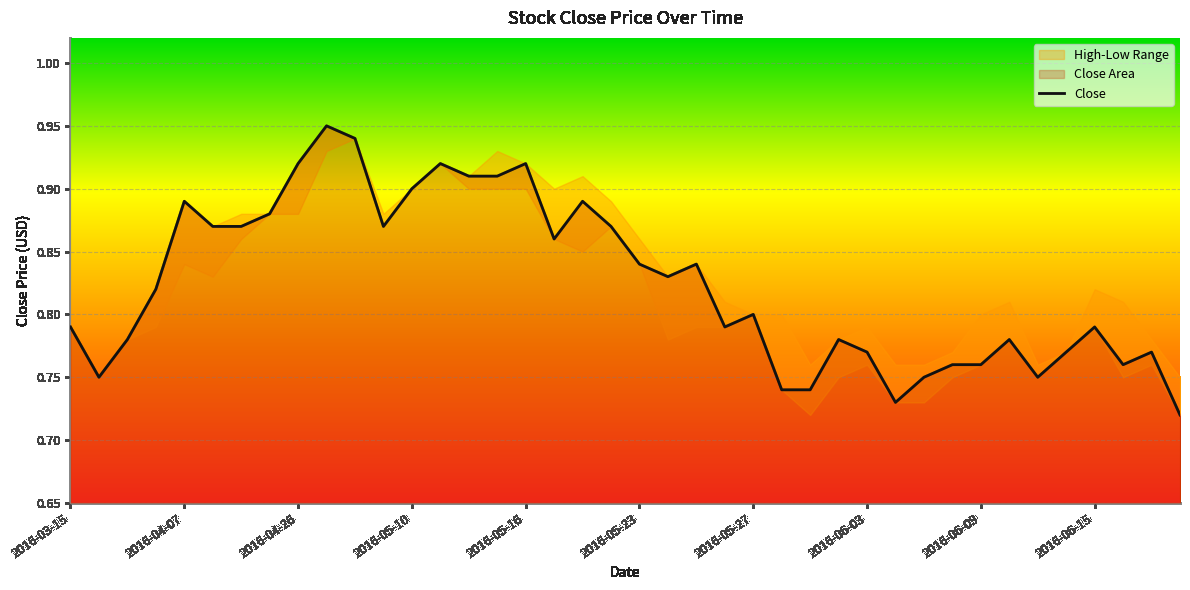

What is the sum of all values?

33.0